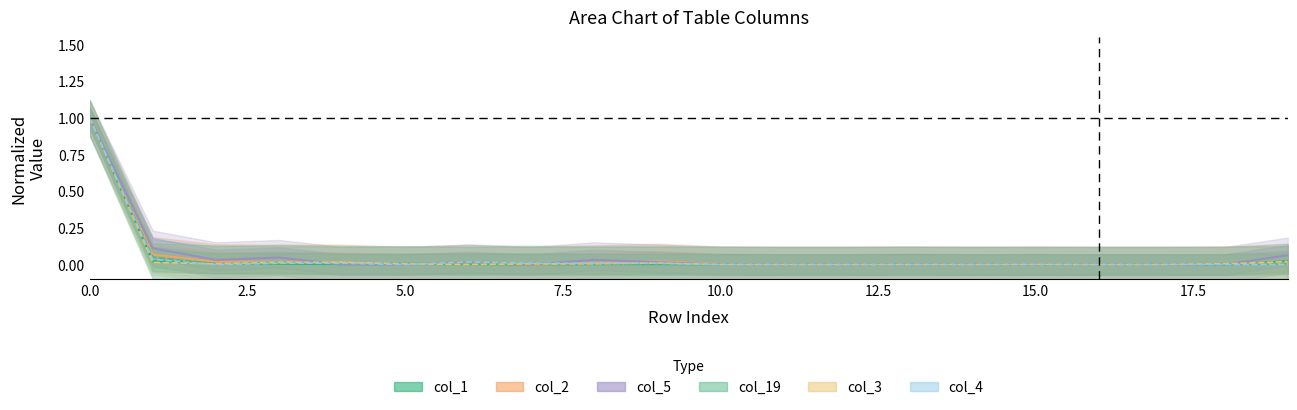

Which series has the largest total across all categories?

col_5